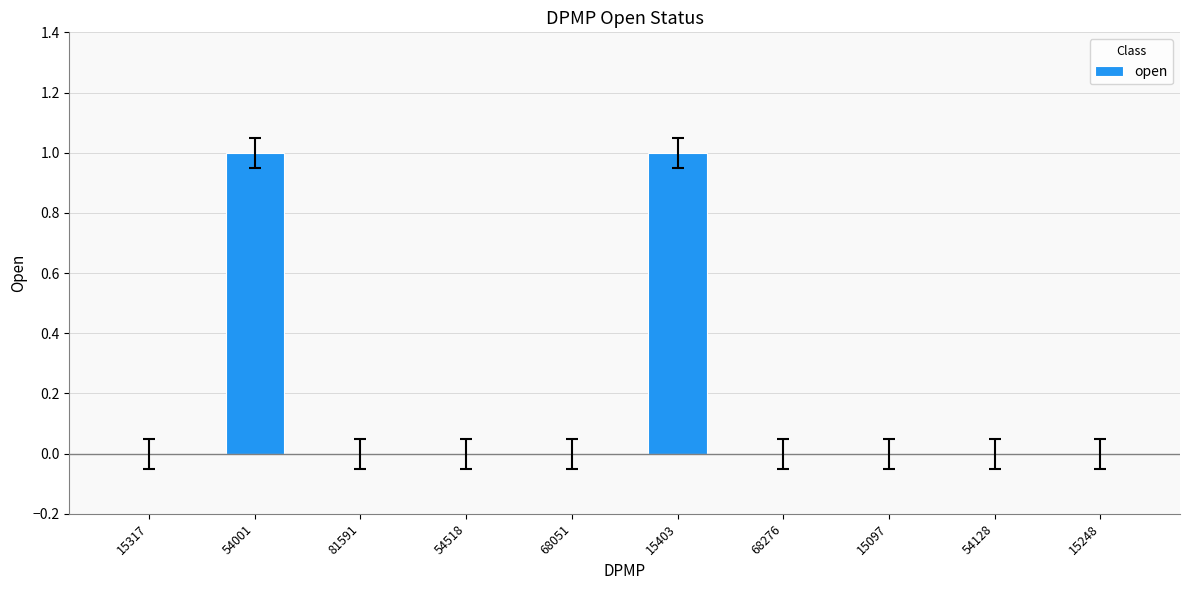

Reading right to left, extract all data points from this chart.

0	0	0	0	1	0	0	0	1	0